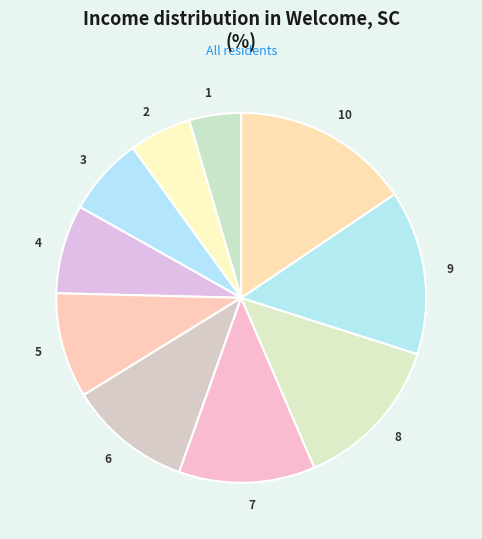

The 3 slice represents 7% of the pie. True or false?

True